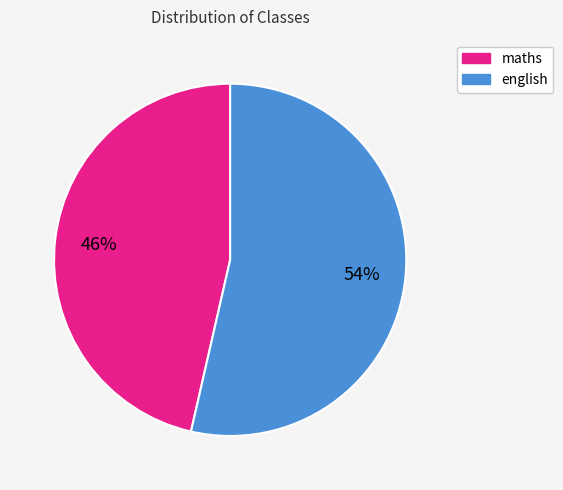

What percentage is the maths slice, to the nearest percent?

46%